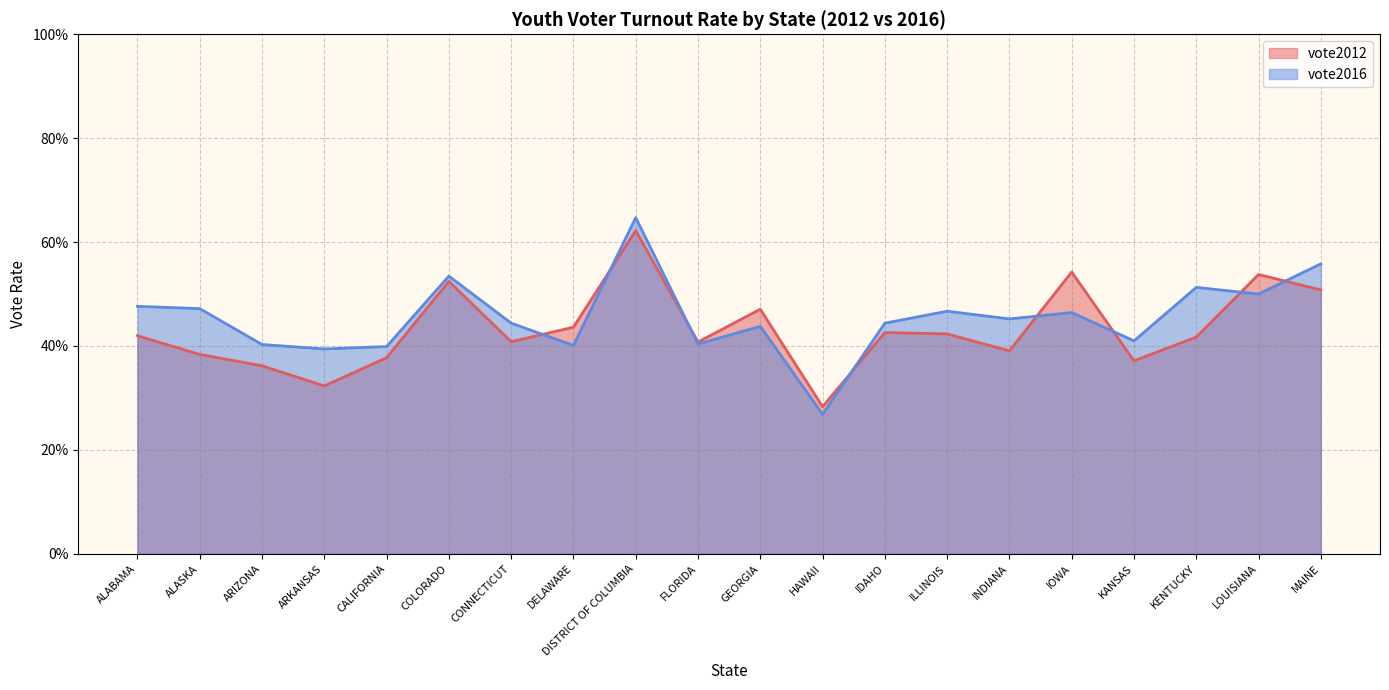

How many interior local valleys does the vote2012 series have?

6